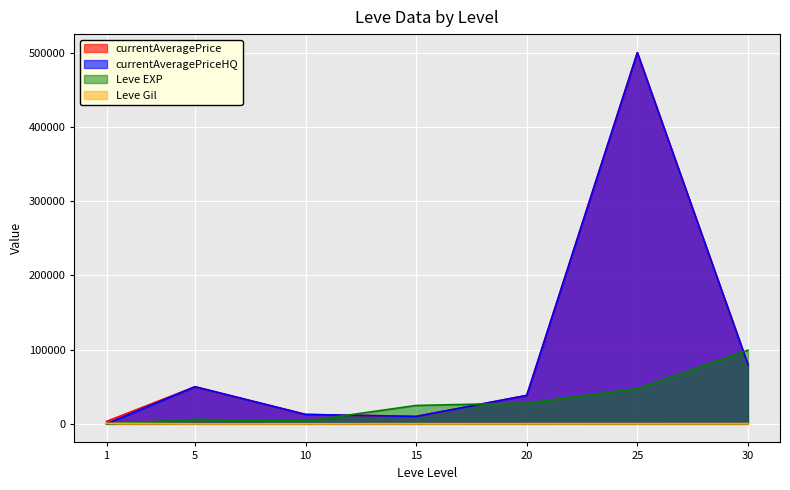

The Leve EXP series shows 28010.0 at 20. True or false?

True